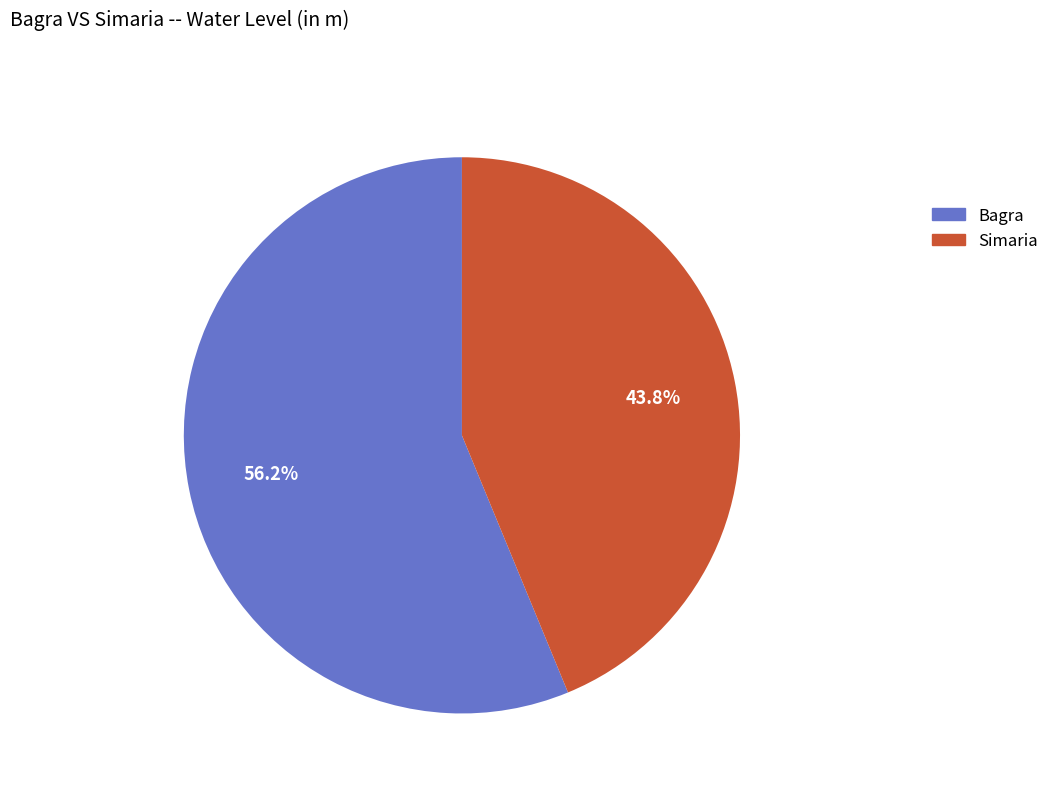

To the nearest percent, what is the difference between the Simaria and Bagra slice percentages?

12%